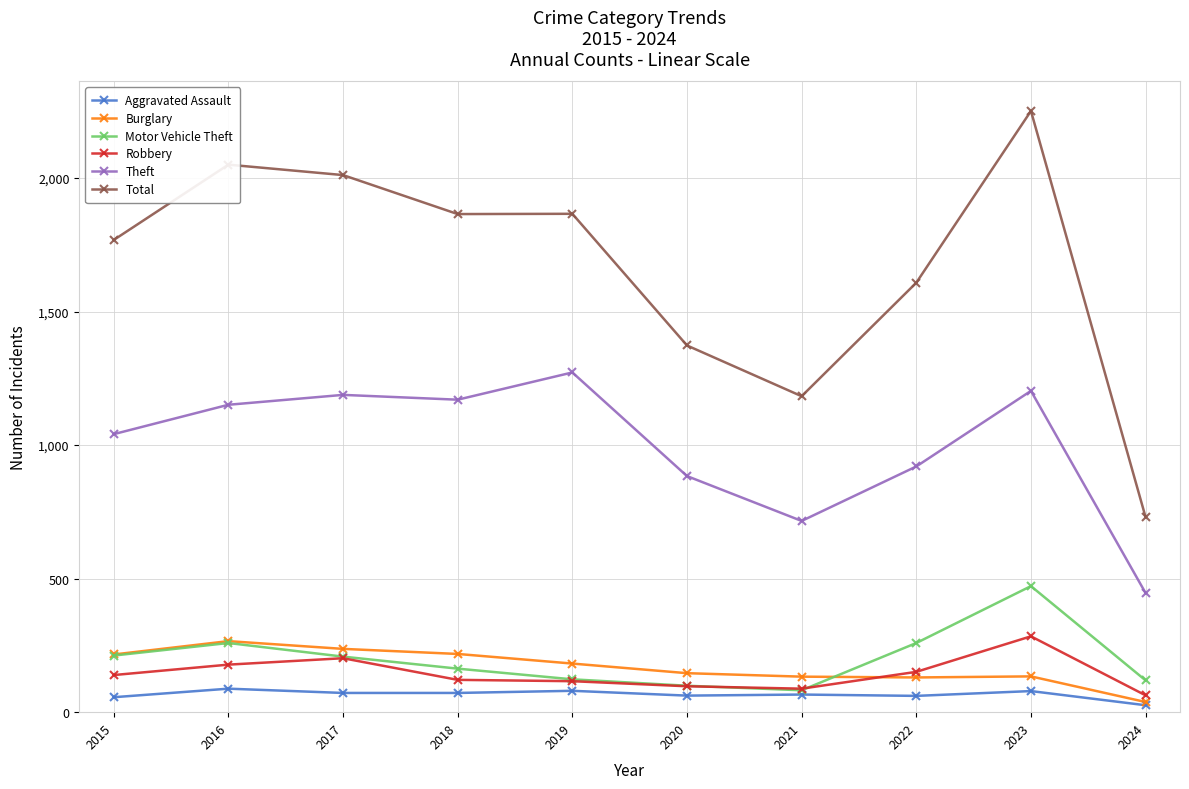

In Robbery, how many points are higher than both neighbors (excluding endpoints)?

2